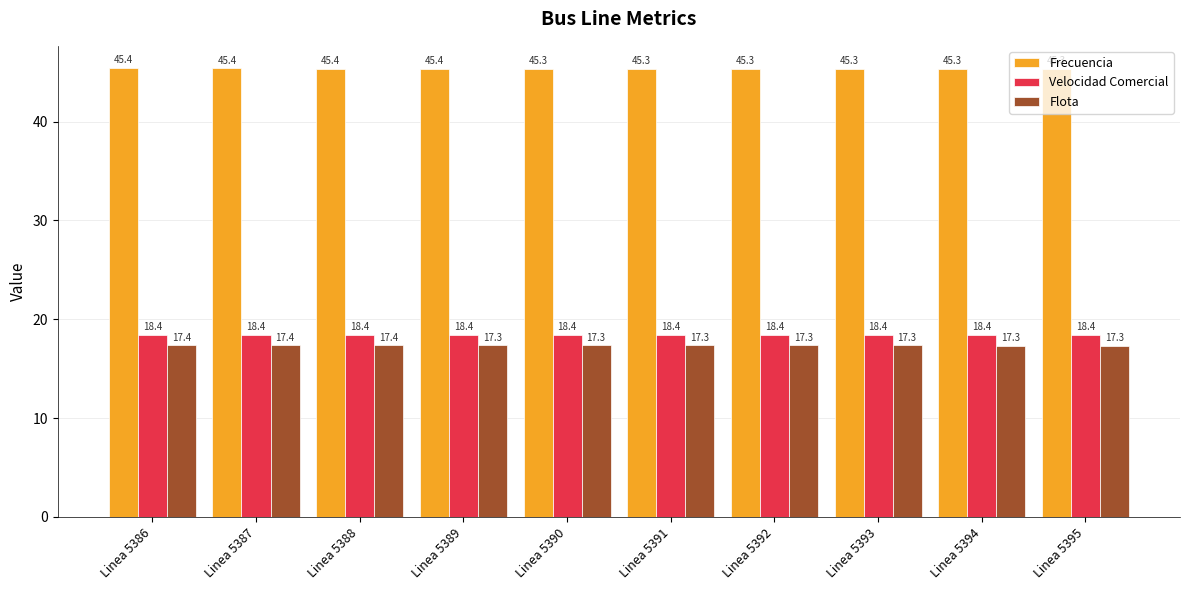

How many bars are there in each group?

3